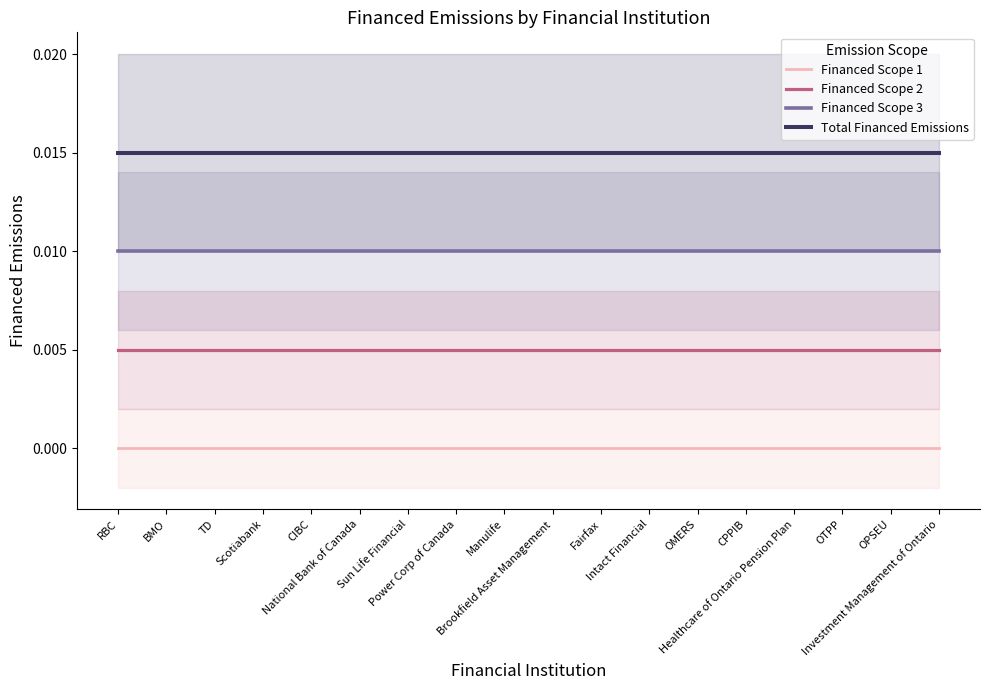

True or false: Financed Scope 1 and Financed Scope 3 cross at least once.

False